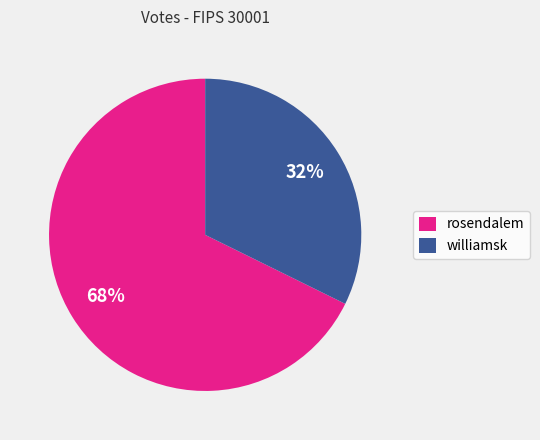

Between rosendalem and williamsk, which is larger?

rosendalem